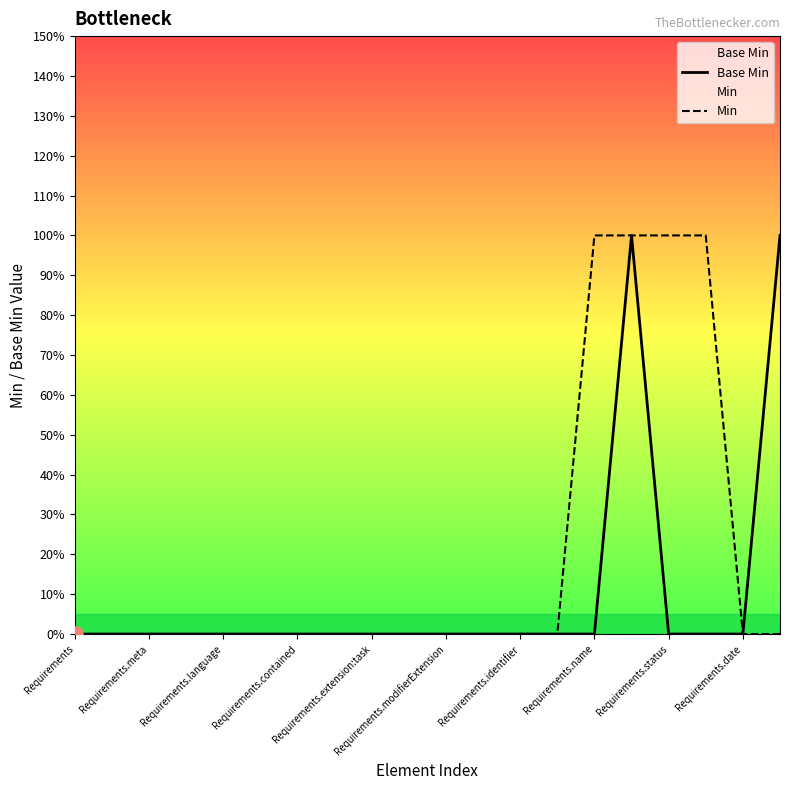

Is the value of Min at Requirements.language greater than the value of Base Min at 11?

No